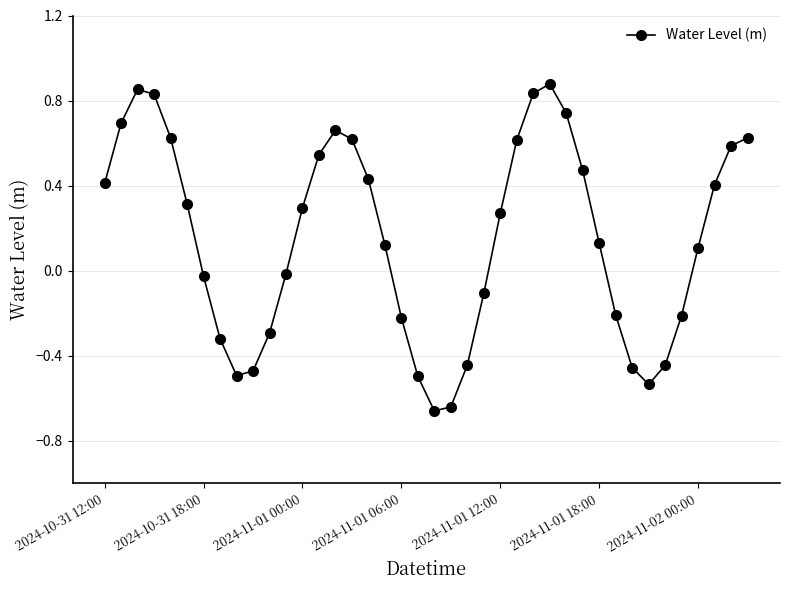

What is the difference between the maximum and second lowest values?

1.5